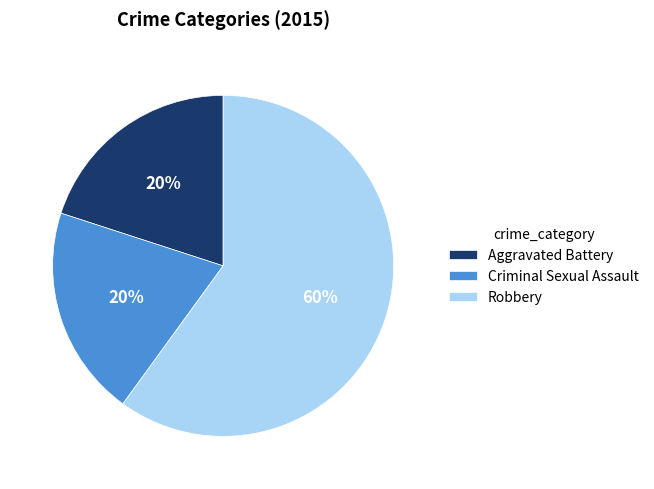

Does Robbery account for over 50% of the chart?

Yes